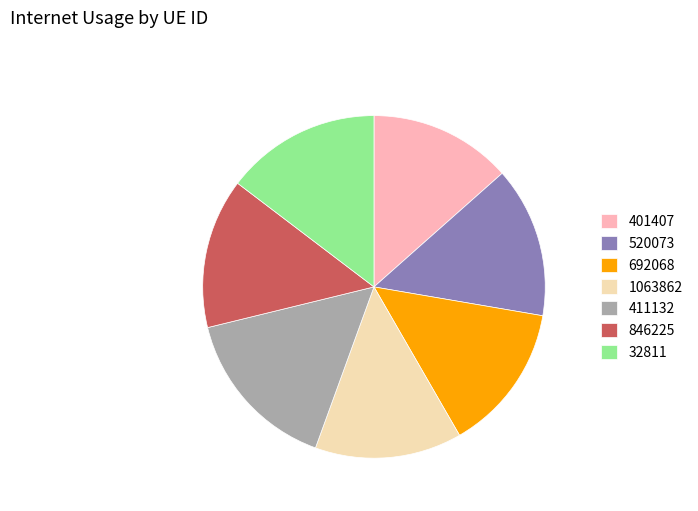

How many slices are in this pie chart?

7